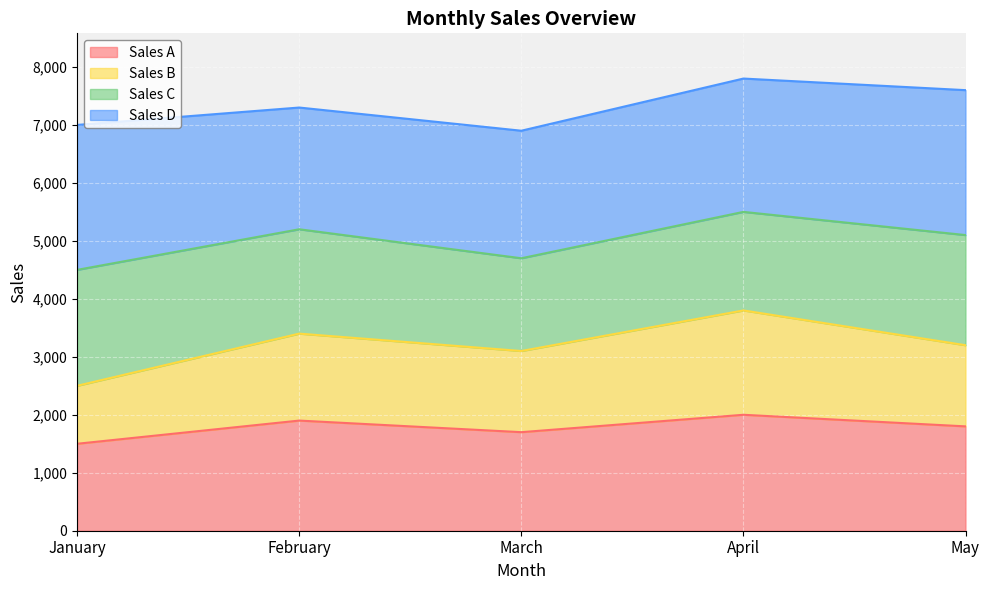

In Sales B, how many points are lower than both neighbors (excluding endpoints)?

1